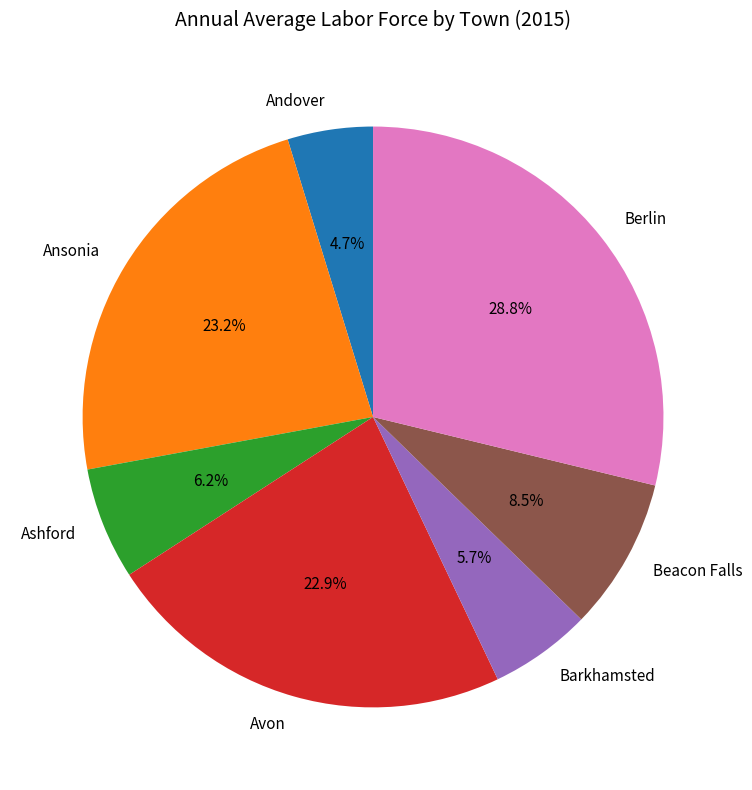

Does any single category account for the majority?

No